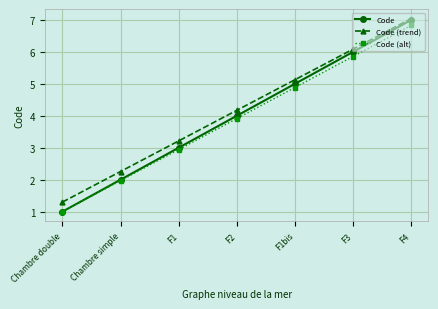

What position from the left is Chambre simple?

2